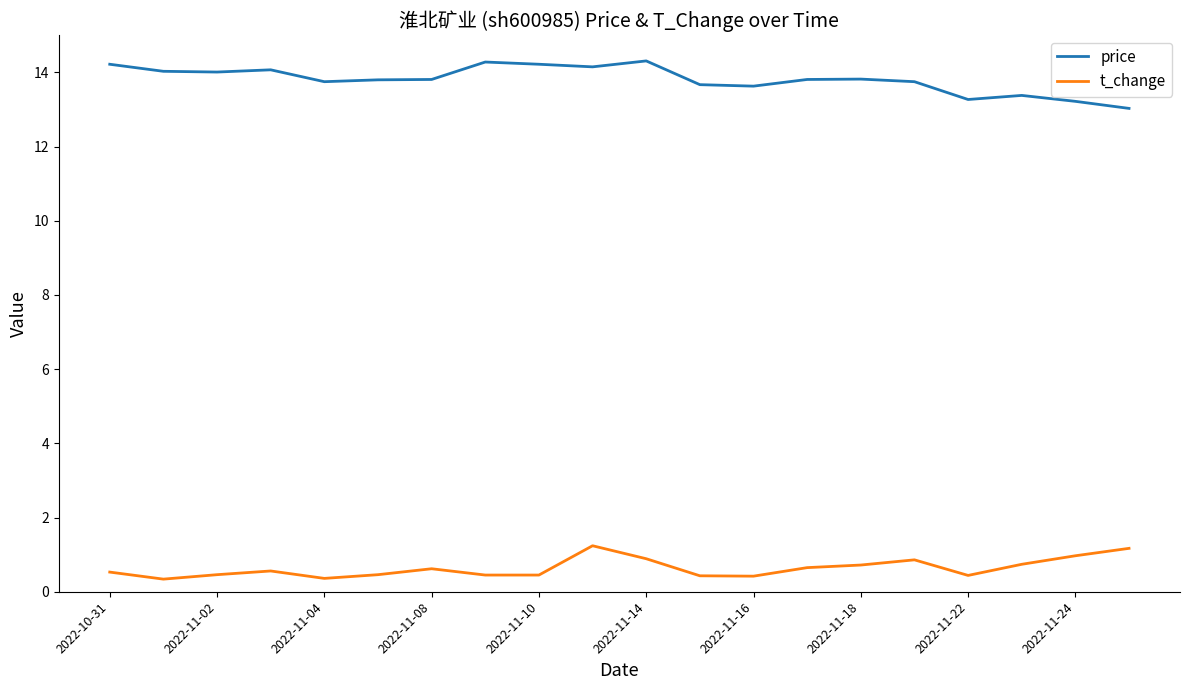

Which series has the largest total across all categories?

price